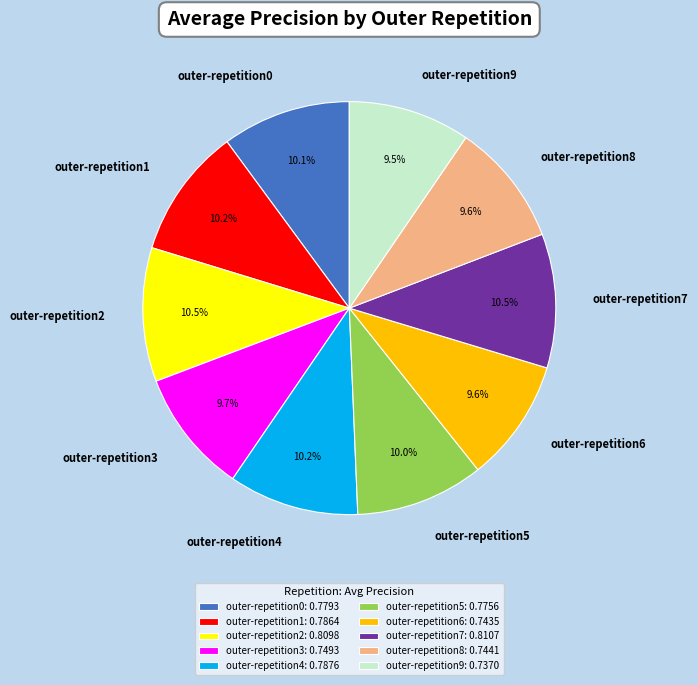

How many slices are in this pie chart?

10